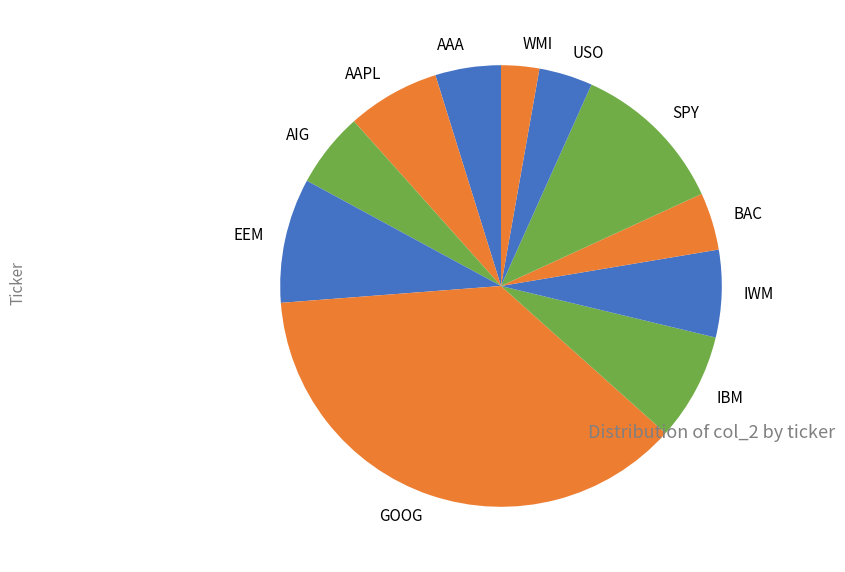

Which category has the smallest portion of the pie?

WMI